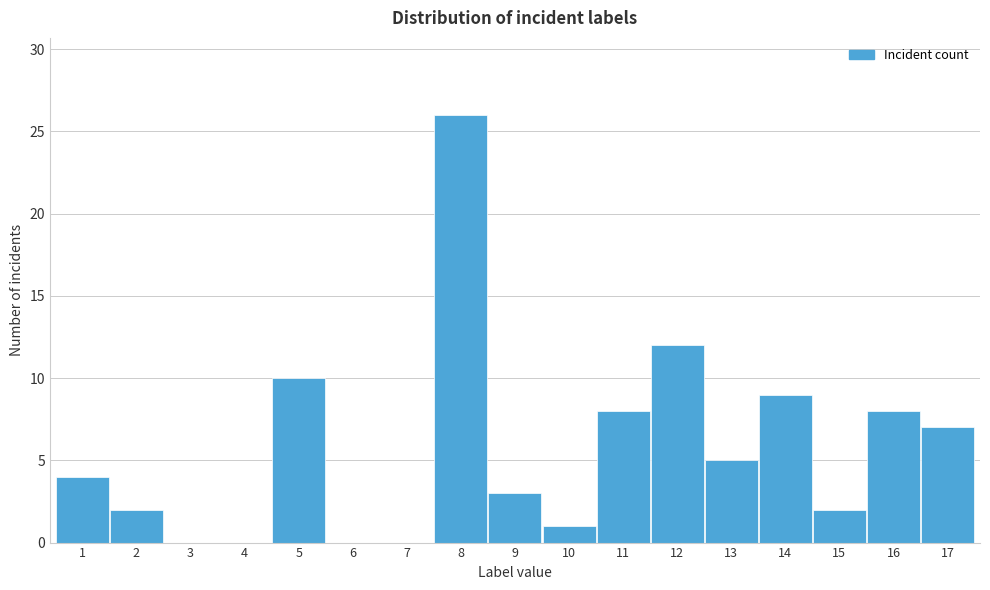

Reading left to right, list all the values displayed in this chart.

1=4	2=2	3=0	4=0	5=10	6=0	7=0	8=26	9=3	10=1	11=8	12=12	13=5	14=9	15=2	16=8	17=7